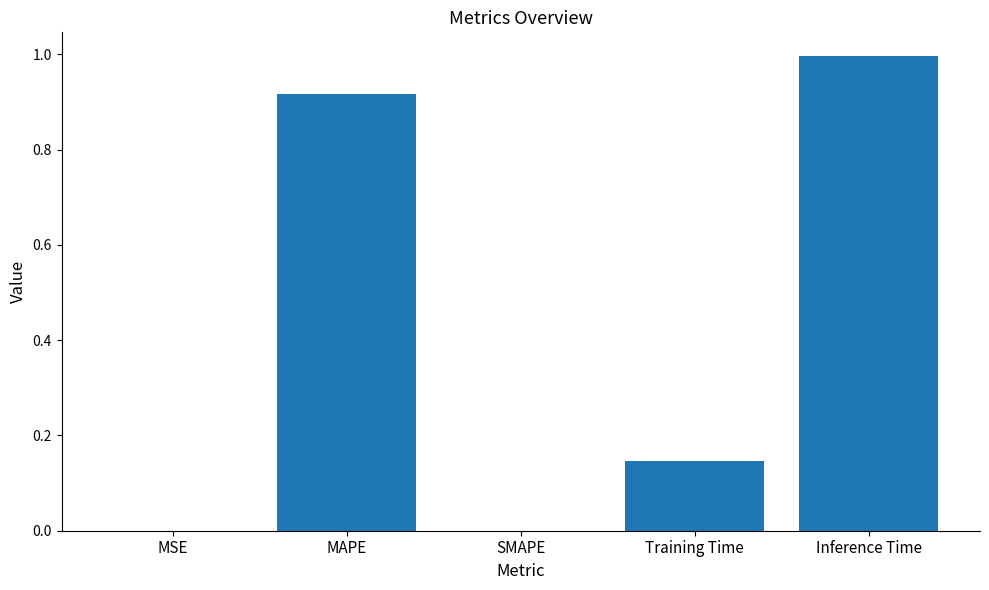

Is it true that the value at SMAPE is 0.6?

False